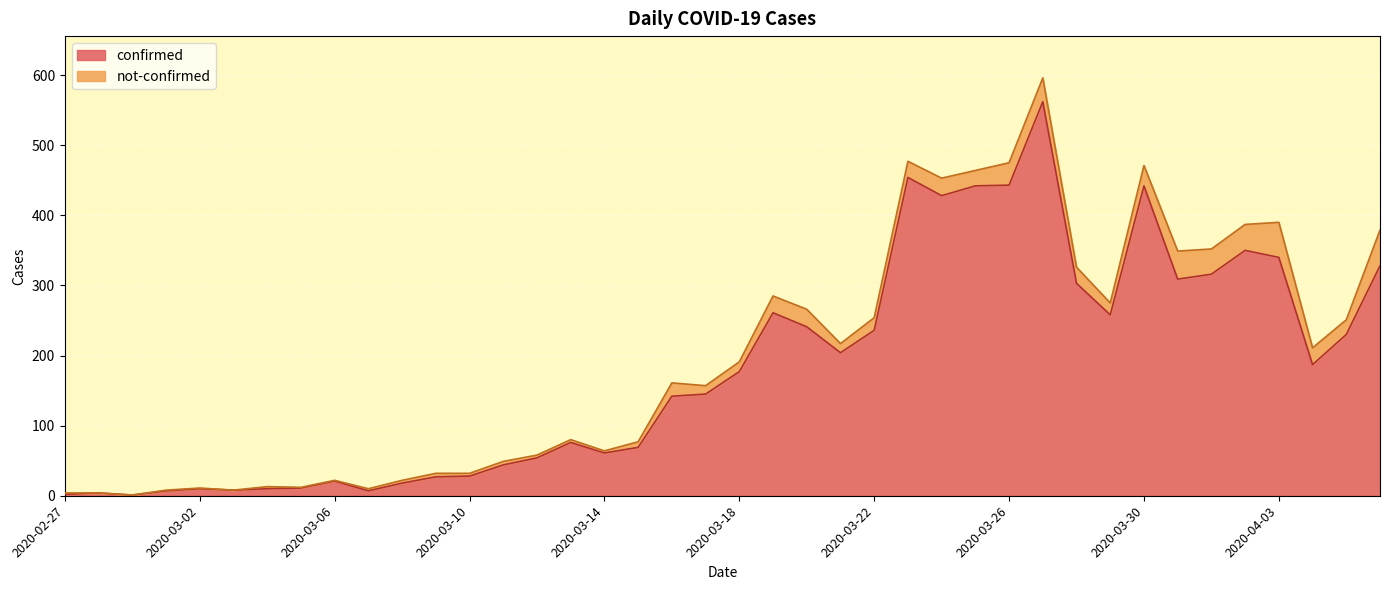

What is the difference between the maximum and minimum values?

561